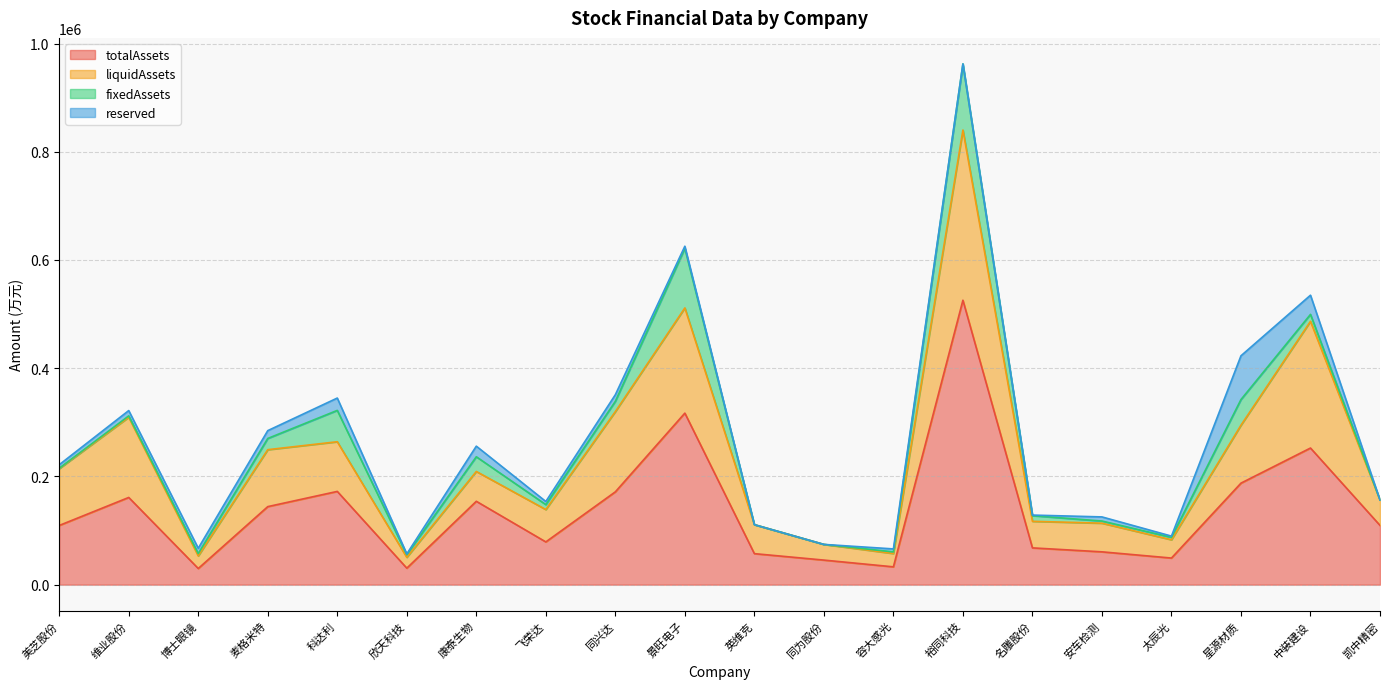

Count the number of data series in this chart.

4